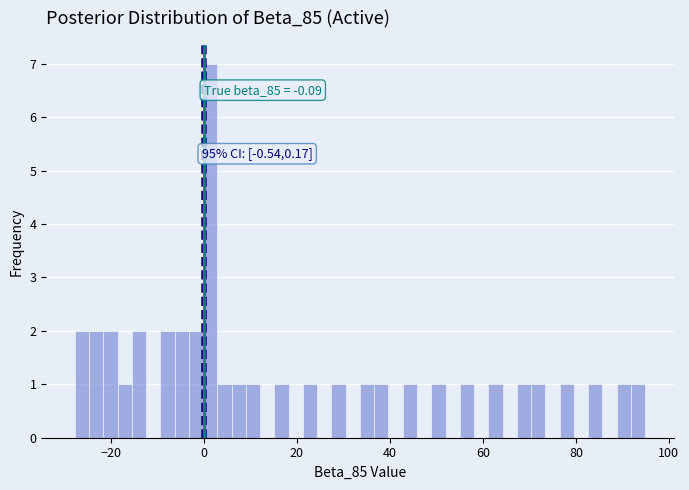

Read against the x-axis, roughly where is the centre of the tallest bar?

2